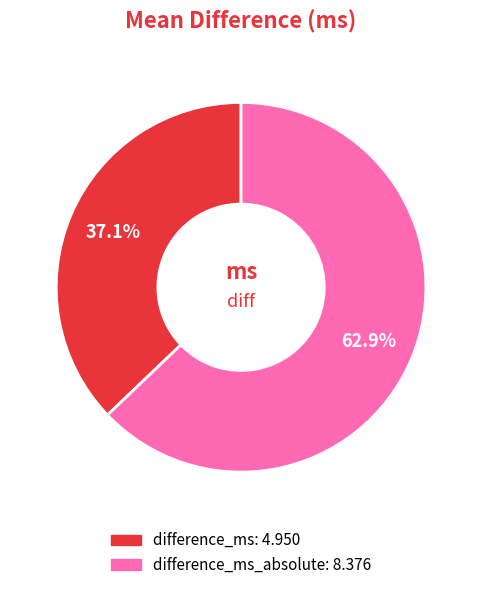

Is there a majority slice in this chart?

Yes